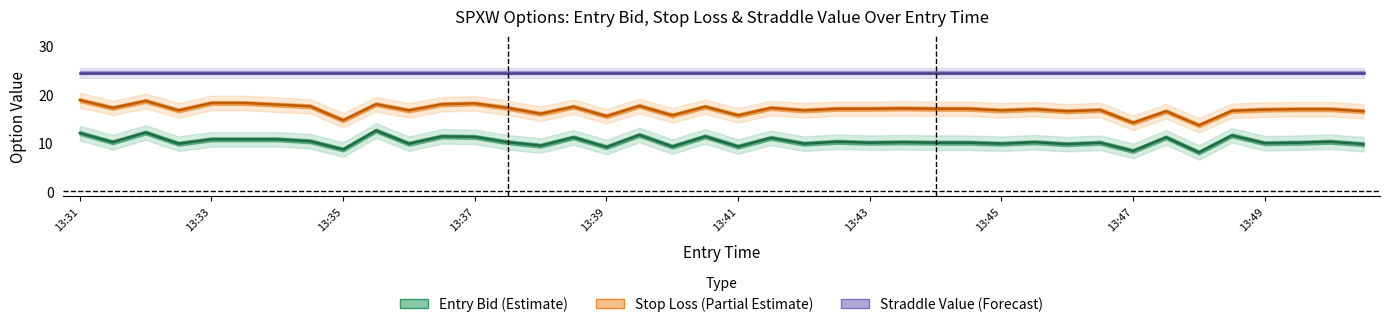

What is the minimum value for Entry Bid (Estimate)?

8.0